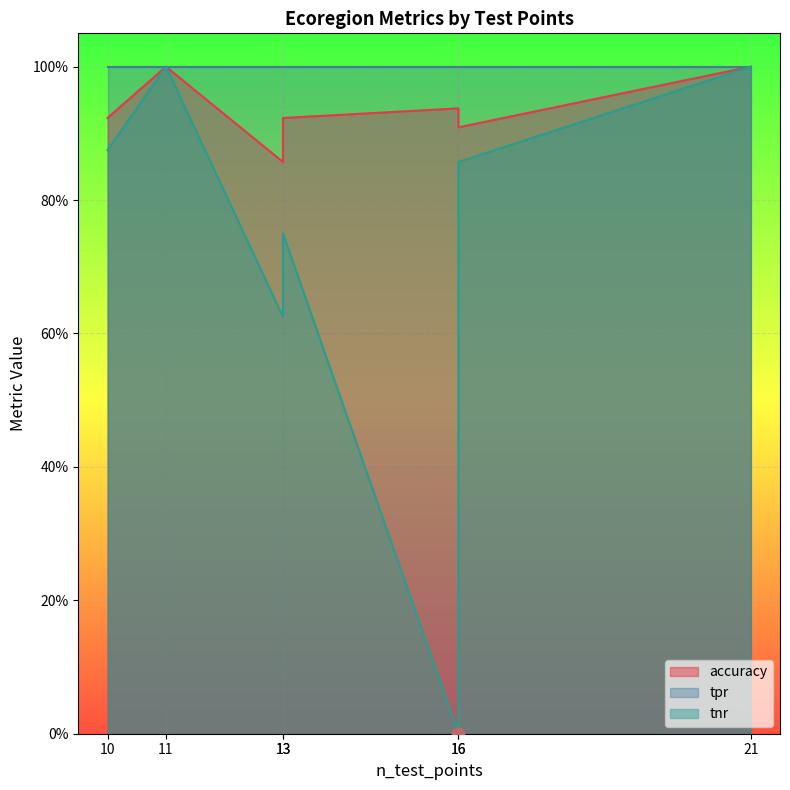

At which category is the sum across all series the highest?

11